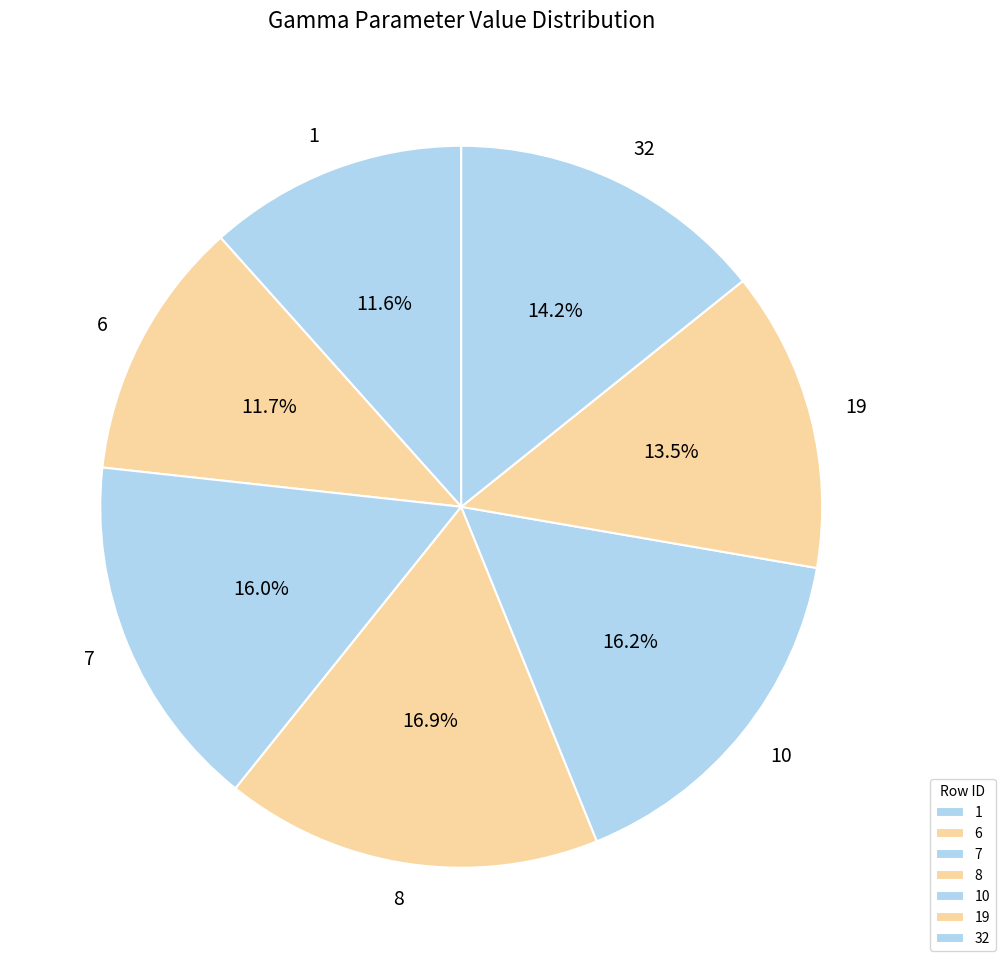

What percentage is the 10 slice, to the nearest percent?

16%